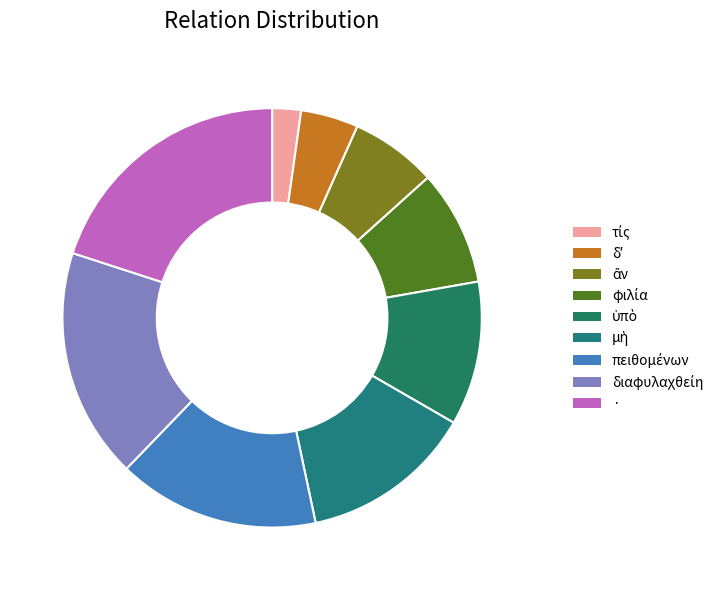

How many segments does this pie chart have?

9